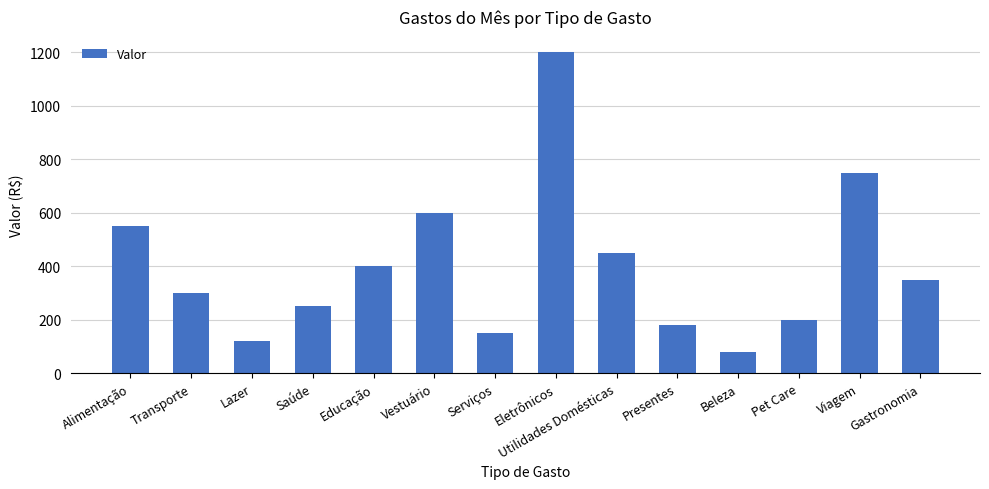

What position from the right is Transporte?

13